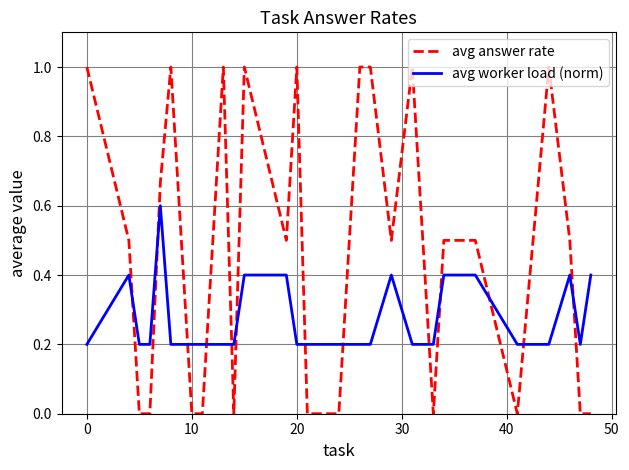

Which series has the widest spread of values?

avg answer rate